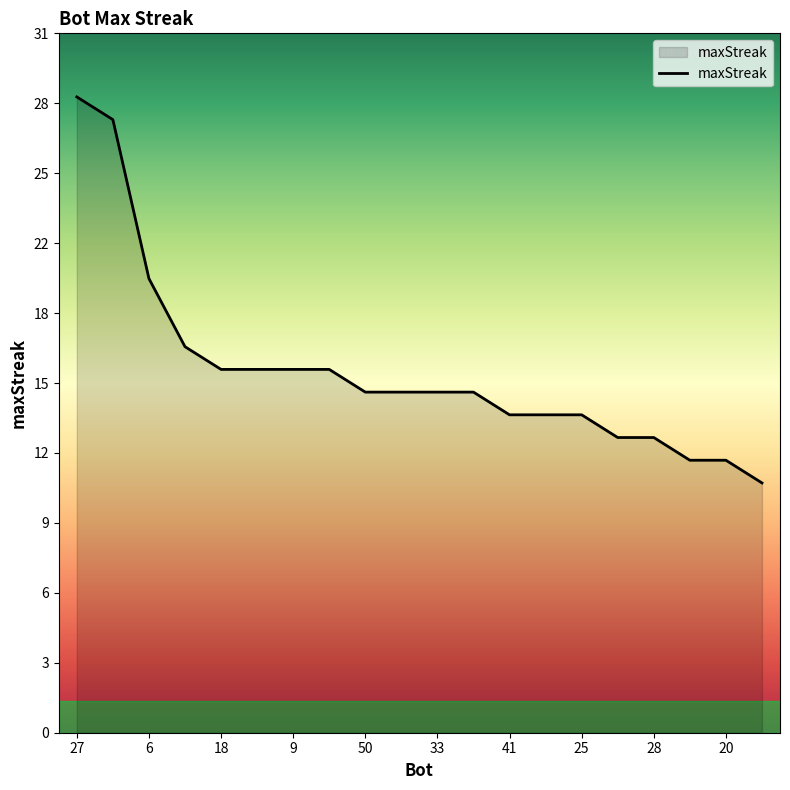

Does the chart display data point markers on the line(s)?

No